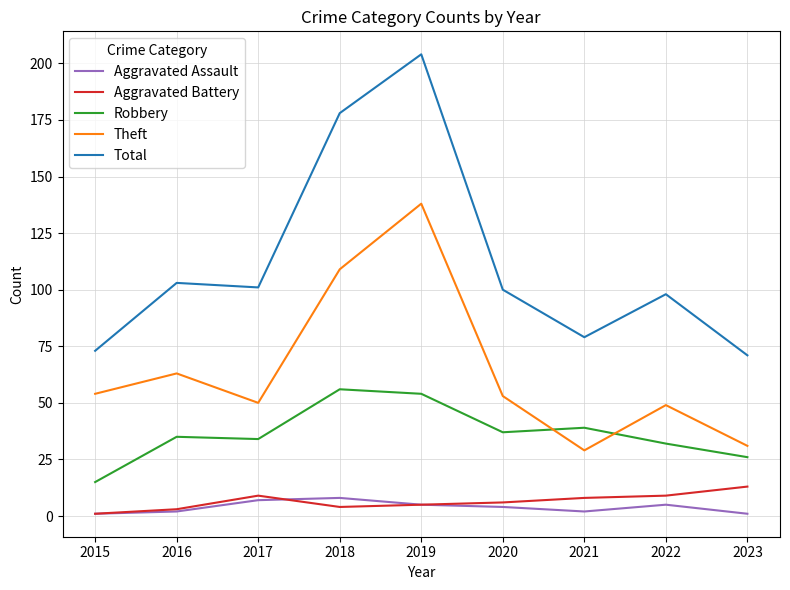

Reading right to left, what are all the values shown in this chart?

Aggravated Assault: 1	5	2	4	5	8	7	2	1
Aggravated Battery: 13	9	8	6	5	4	9	3	1
Robbery: 26	32	39	37	54	56	34	35	15
Theft: 31	49	29	53	138	109	50	63	54
Total: 71	98	79	100	204	178	101	103	73